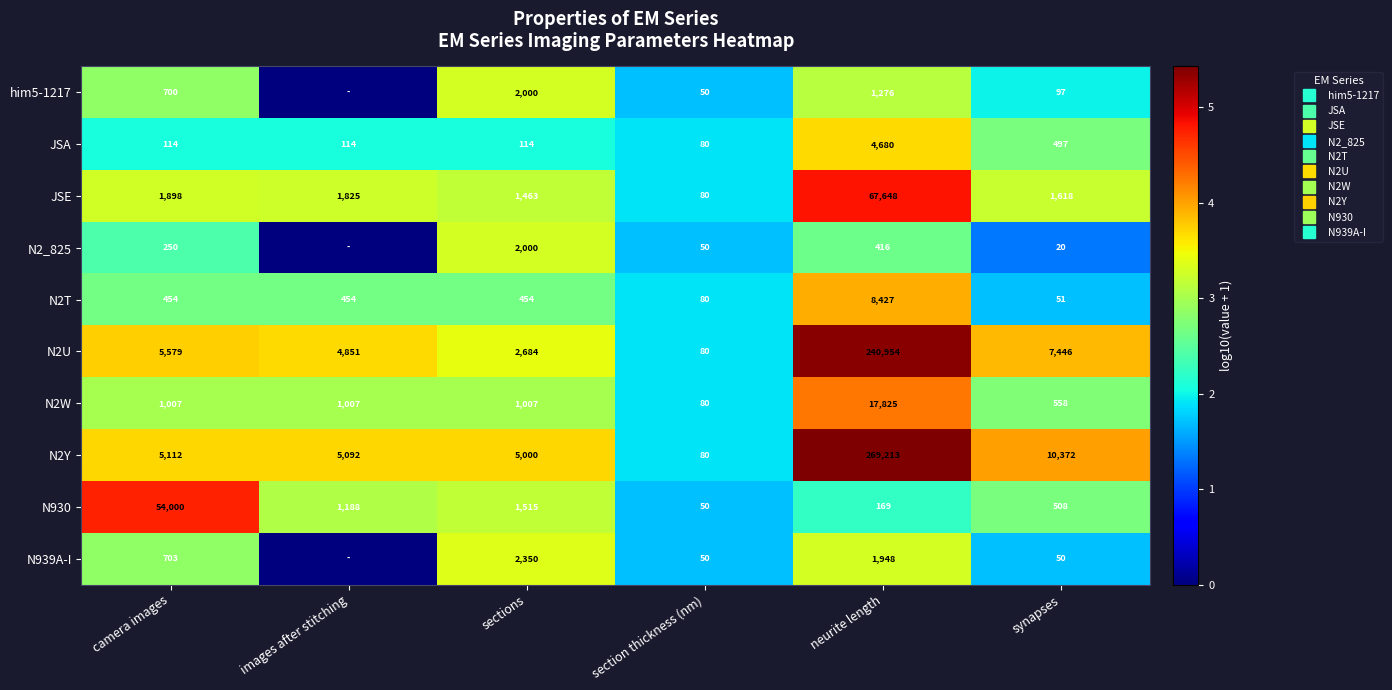

What is the spread (max minus min) of values at sections?

1.6